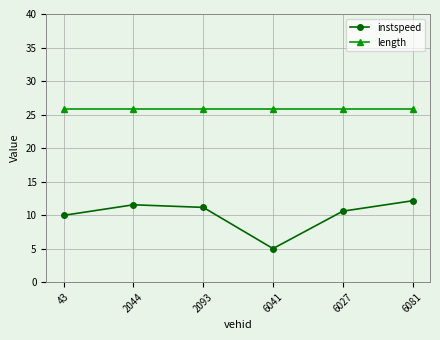

Is the value of length at 6041 greater than the value of instspeed at 2093?

Yes